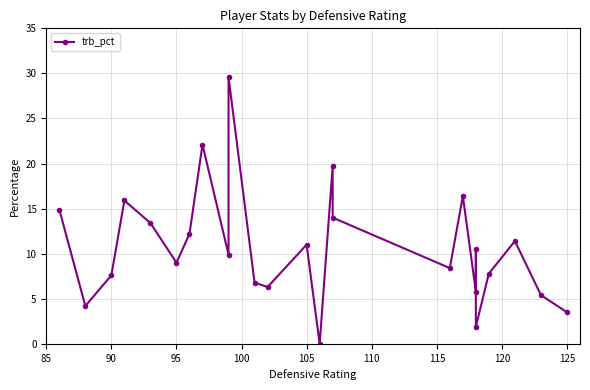

What is the average value?

10.7